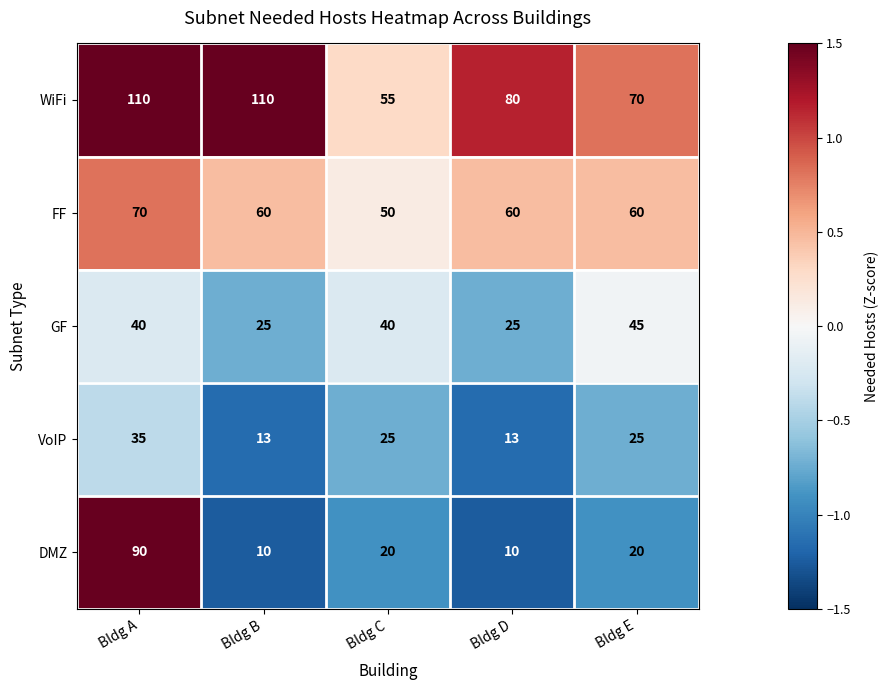

Which series changed the most between Bldg A and Bldg E?

DMZ